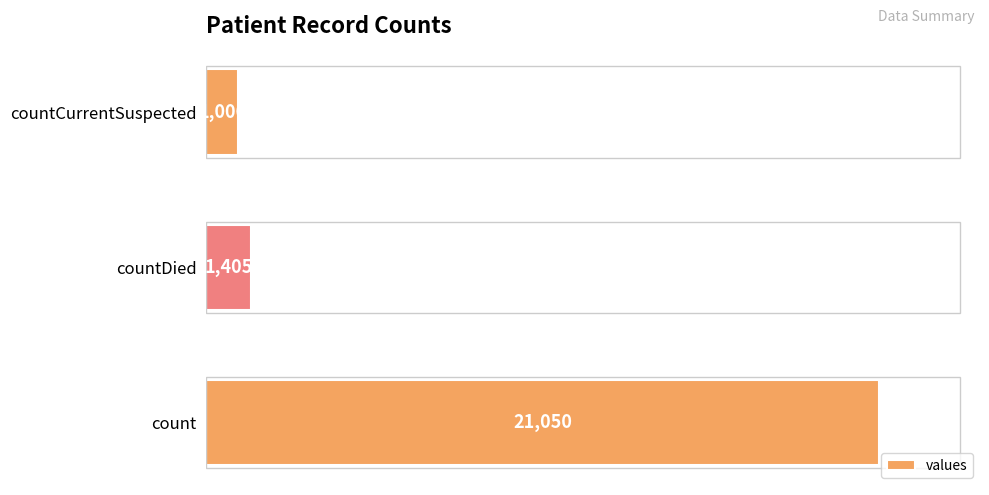

Rank the categories by value from lowest to highest.

countCurrentSuspected, countDied, count